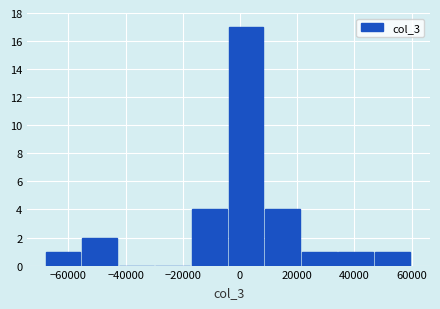

Reading left to right, list every bar in this chart as the range it spans on the x-axis followed by its height. Neither the bar edges nor the heights are printed on the chart, so give them approximately, as read against the axes.

-68000 to -55200: 1
-55200 to -42400: 2
-42400 to -29600: 0
-29600 to -16800: 0
-16800 to -4000: 4
-4000 to 8800: 17
8800 to 21600: 4
21600 to 34400: 1
34400 to 47200: 1
47200 to 60000: 1